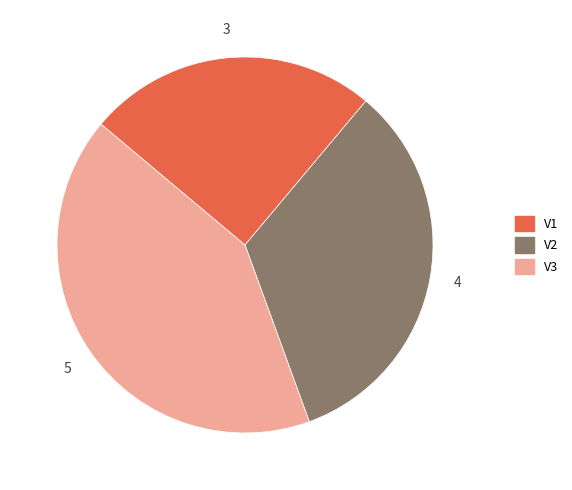

Rank the categories by value from lowest to highest.

V1, V2, V3